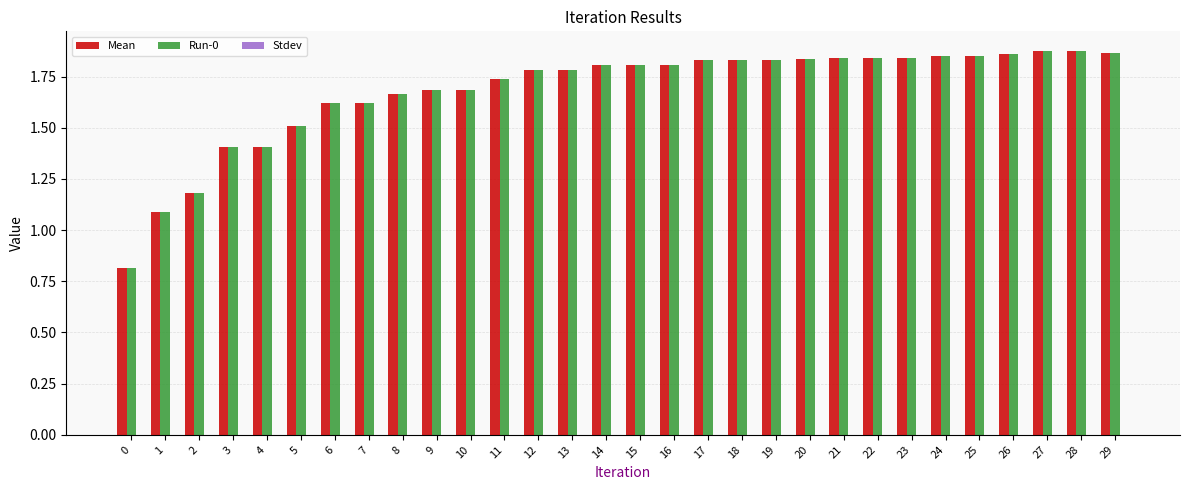

The Mean series shows 1.8 at 15. True or false?

True